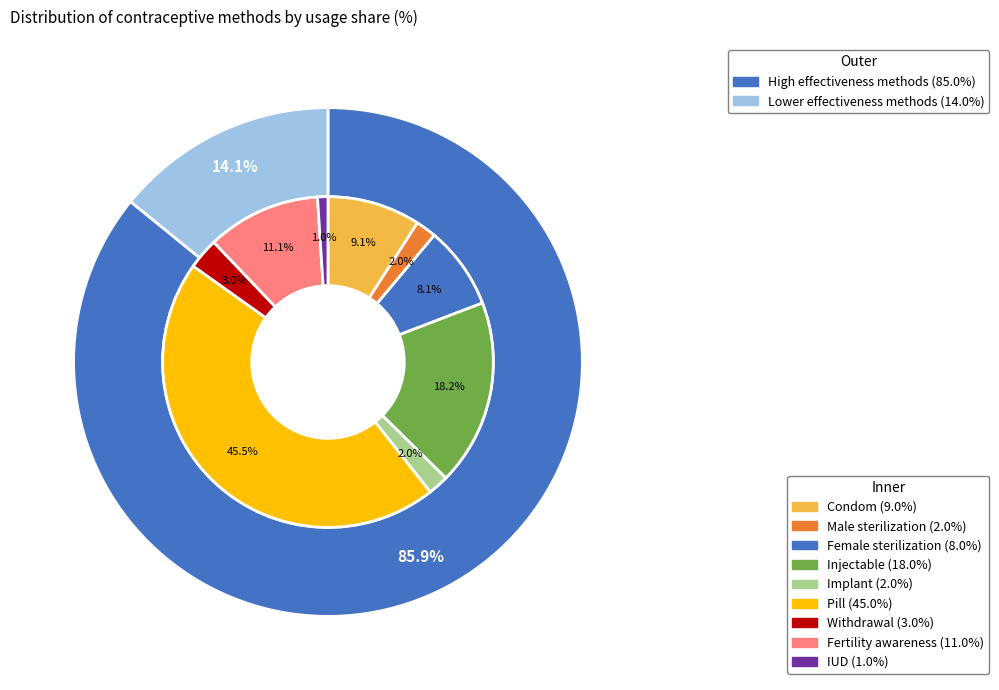

What portion of the pie excludes Injectable?

81.8%